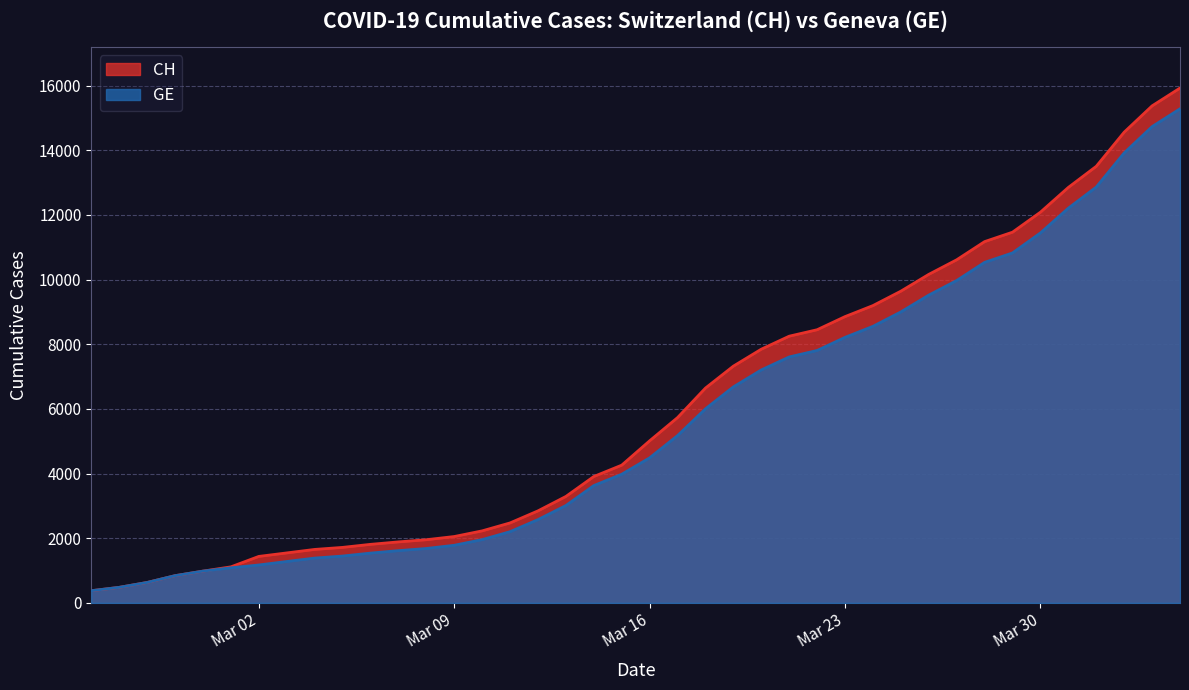

Which category has the lowest value in the CH series?

2020-02-25